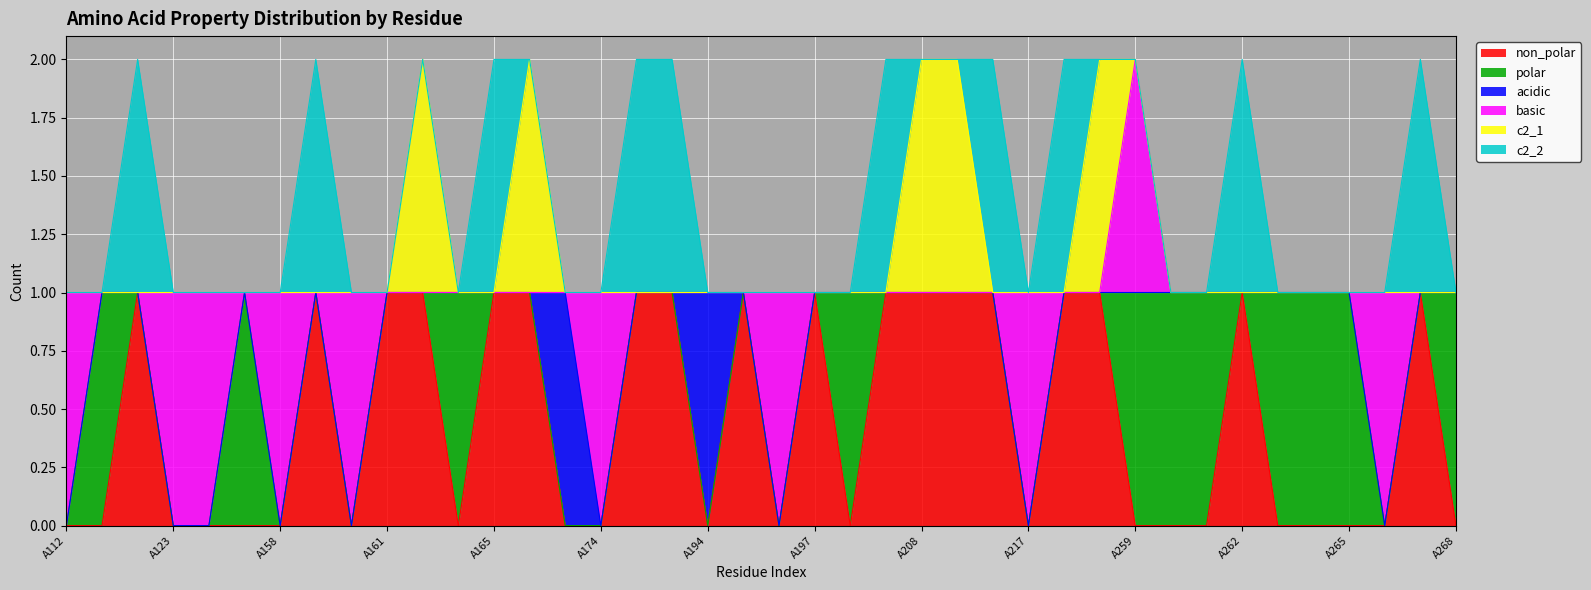

What is the total value across all series at A268?

1